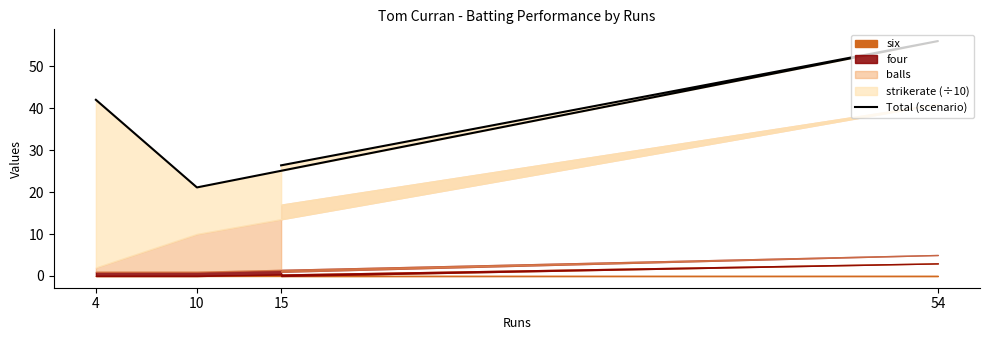

What is the greatest value displayed?

56.0